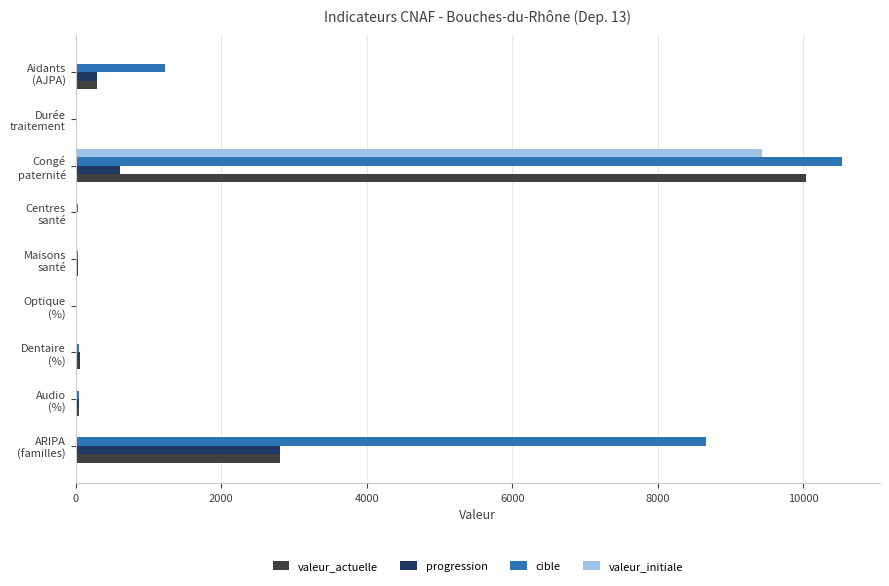

Which series has the largest total across all categories?

cible